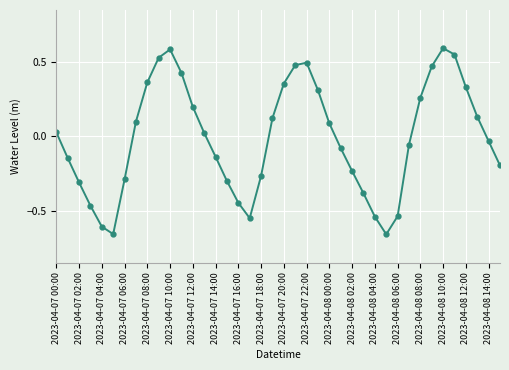

How many points are higher than both their immediate neighbors (excluding endpoints)?

3